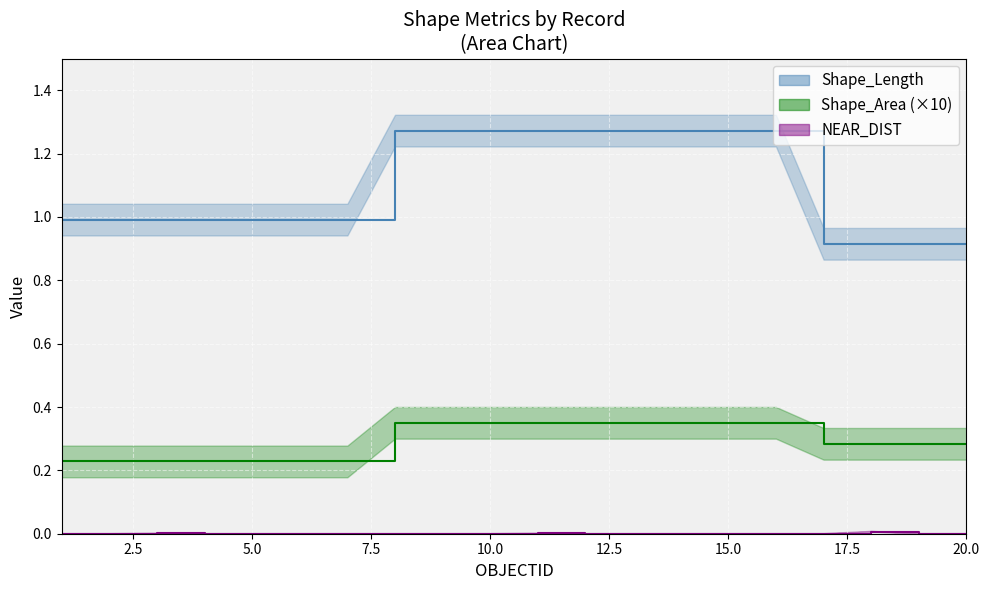

What is the difference between the maximum and minimum values in the Shape_Length series?

0.4